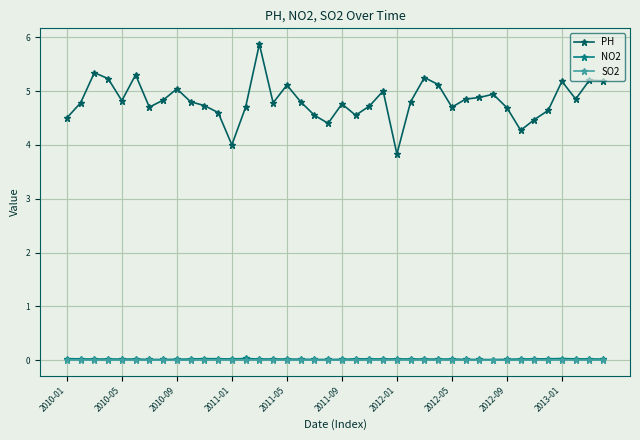

How many series are shown in this chart?

3